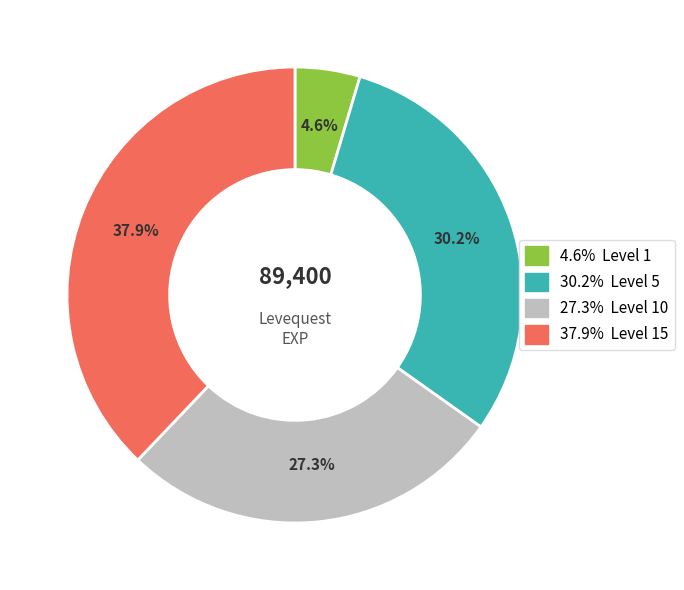

Is there a majority slice in this chart?

No